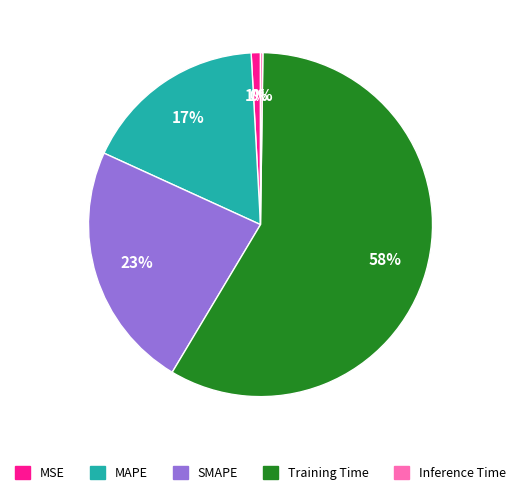

To the nearest percent, what percentage of the pie is SMAPE?

23%